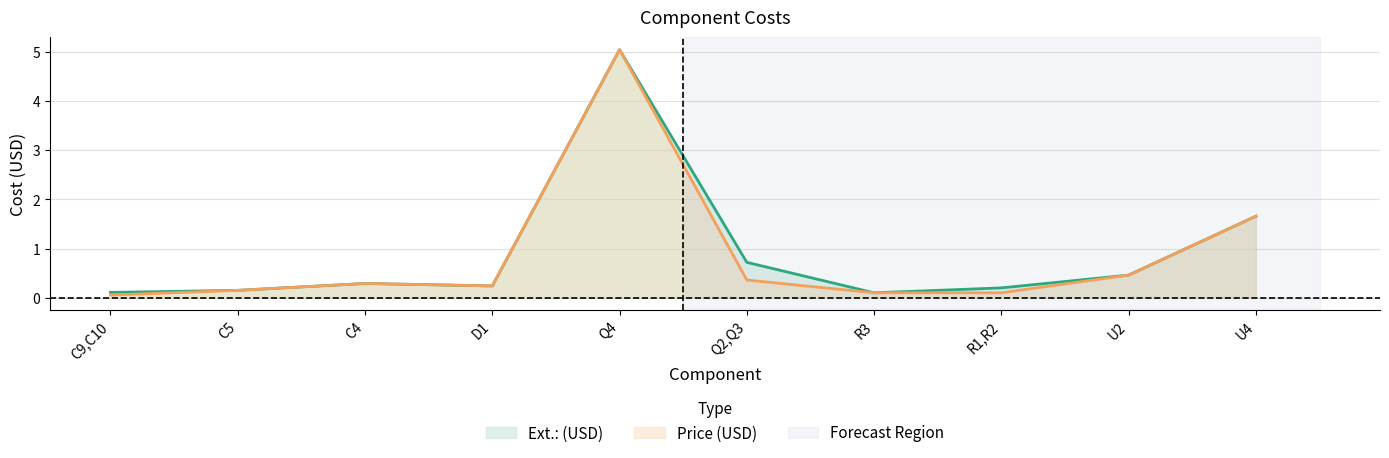

What is the total value across all series at R1,R2?

0.3